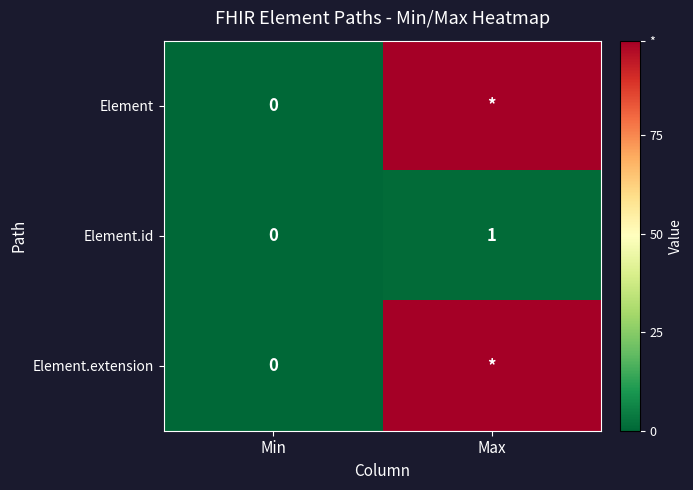

The value of Element.id at Min is 0. True or false?

True